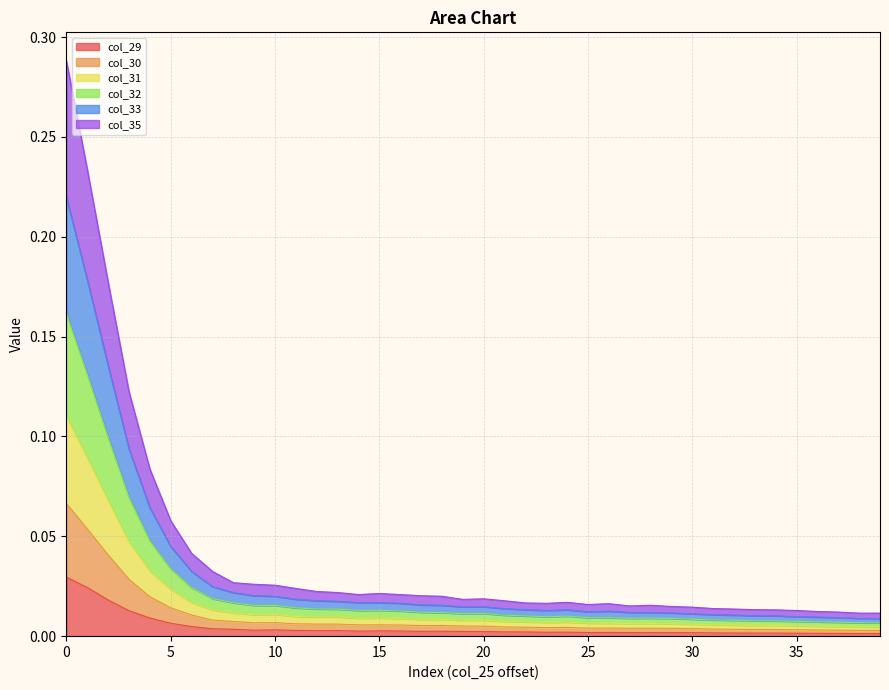

What is the maximum value shown in the chart?

0.3